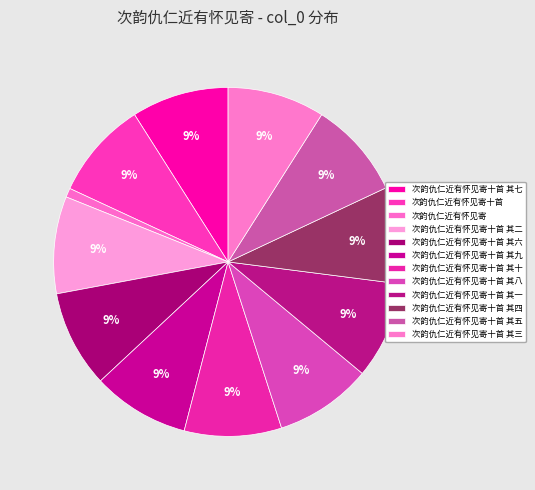

How many slices are in this pie chart?

12